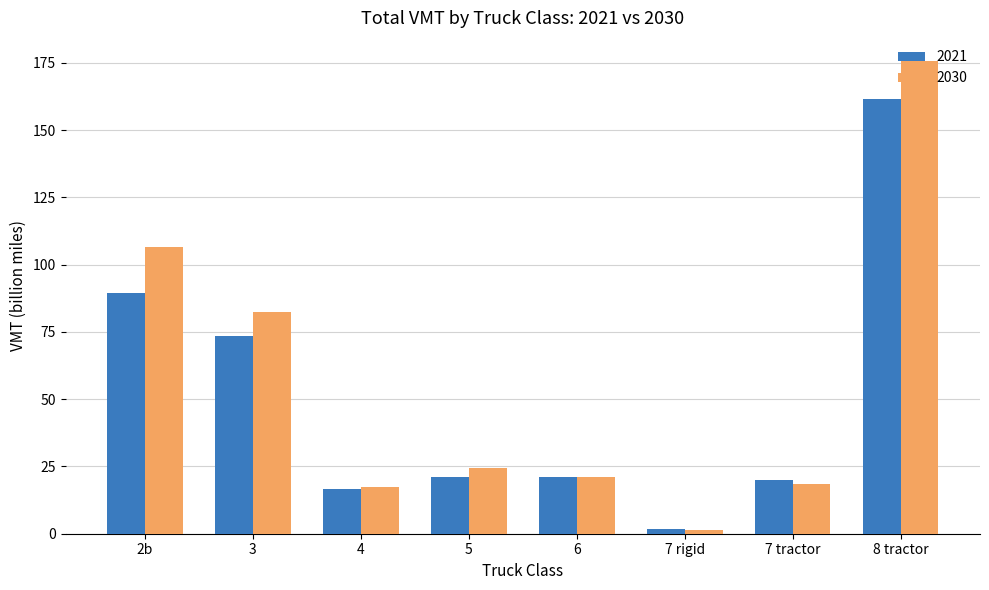

What are all the series names shown in the legend?

2021, 2030